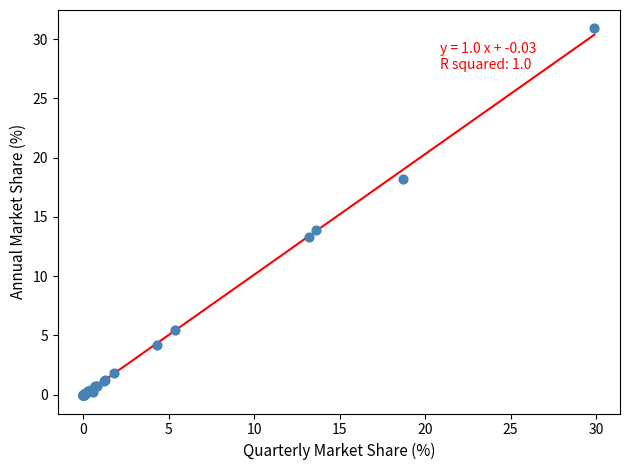

What Y value in the scatter plot is closest to 15?

13.9